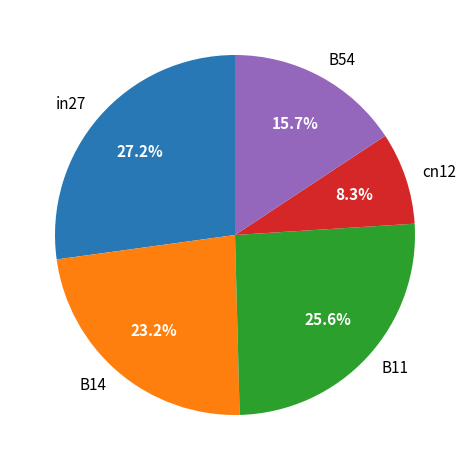

Which slice is the largest?

in27